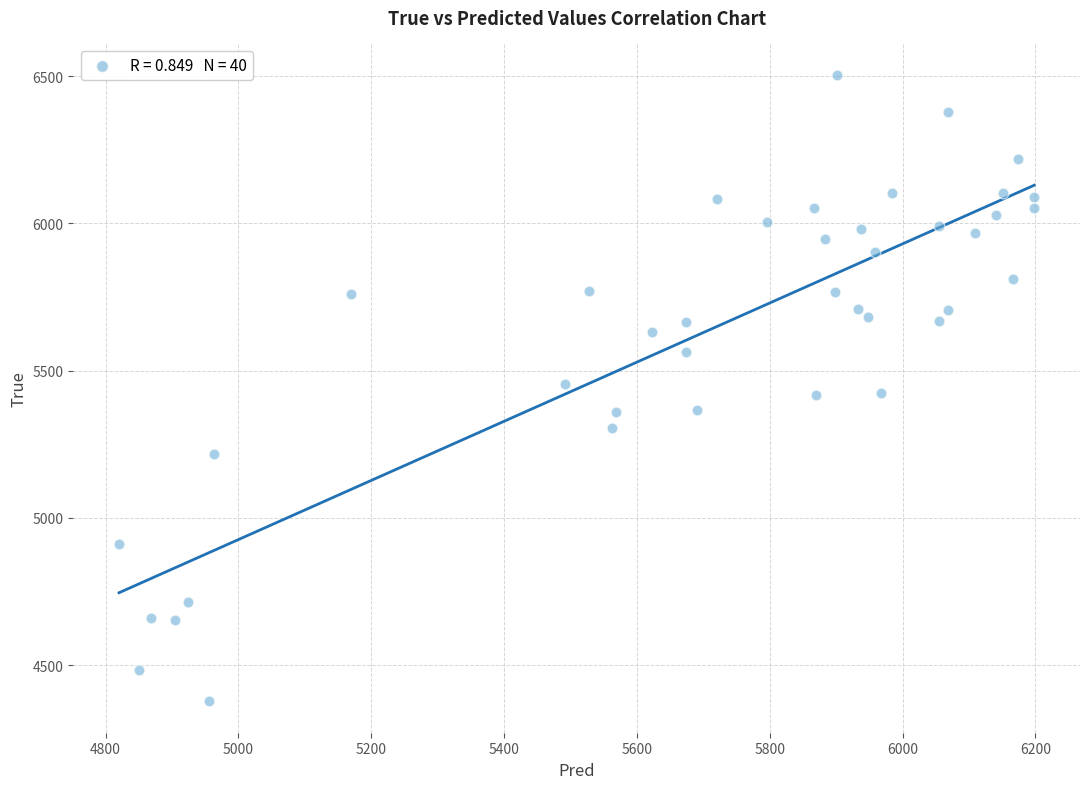

What is the range of Y values (max minus min)?

2128